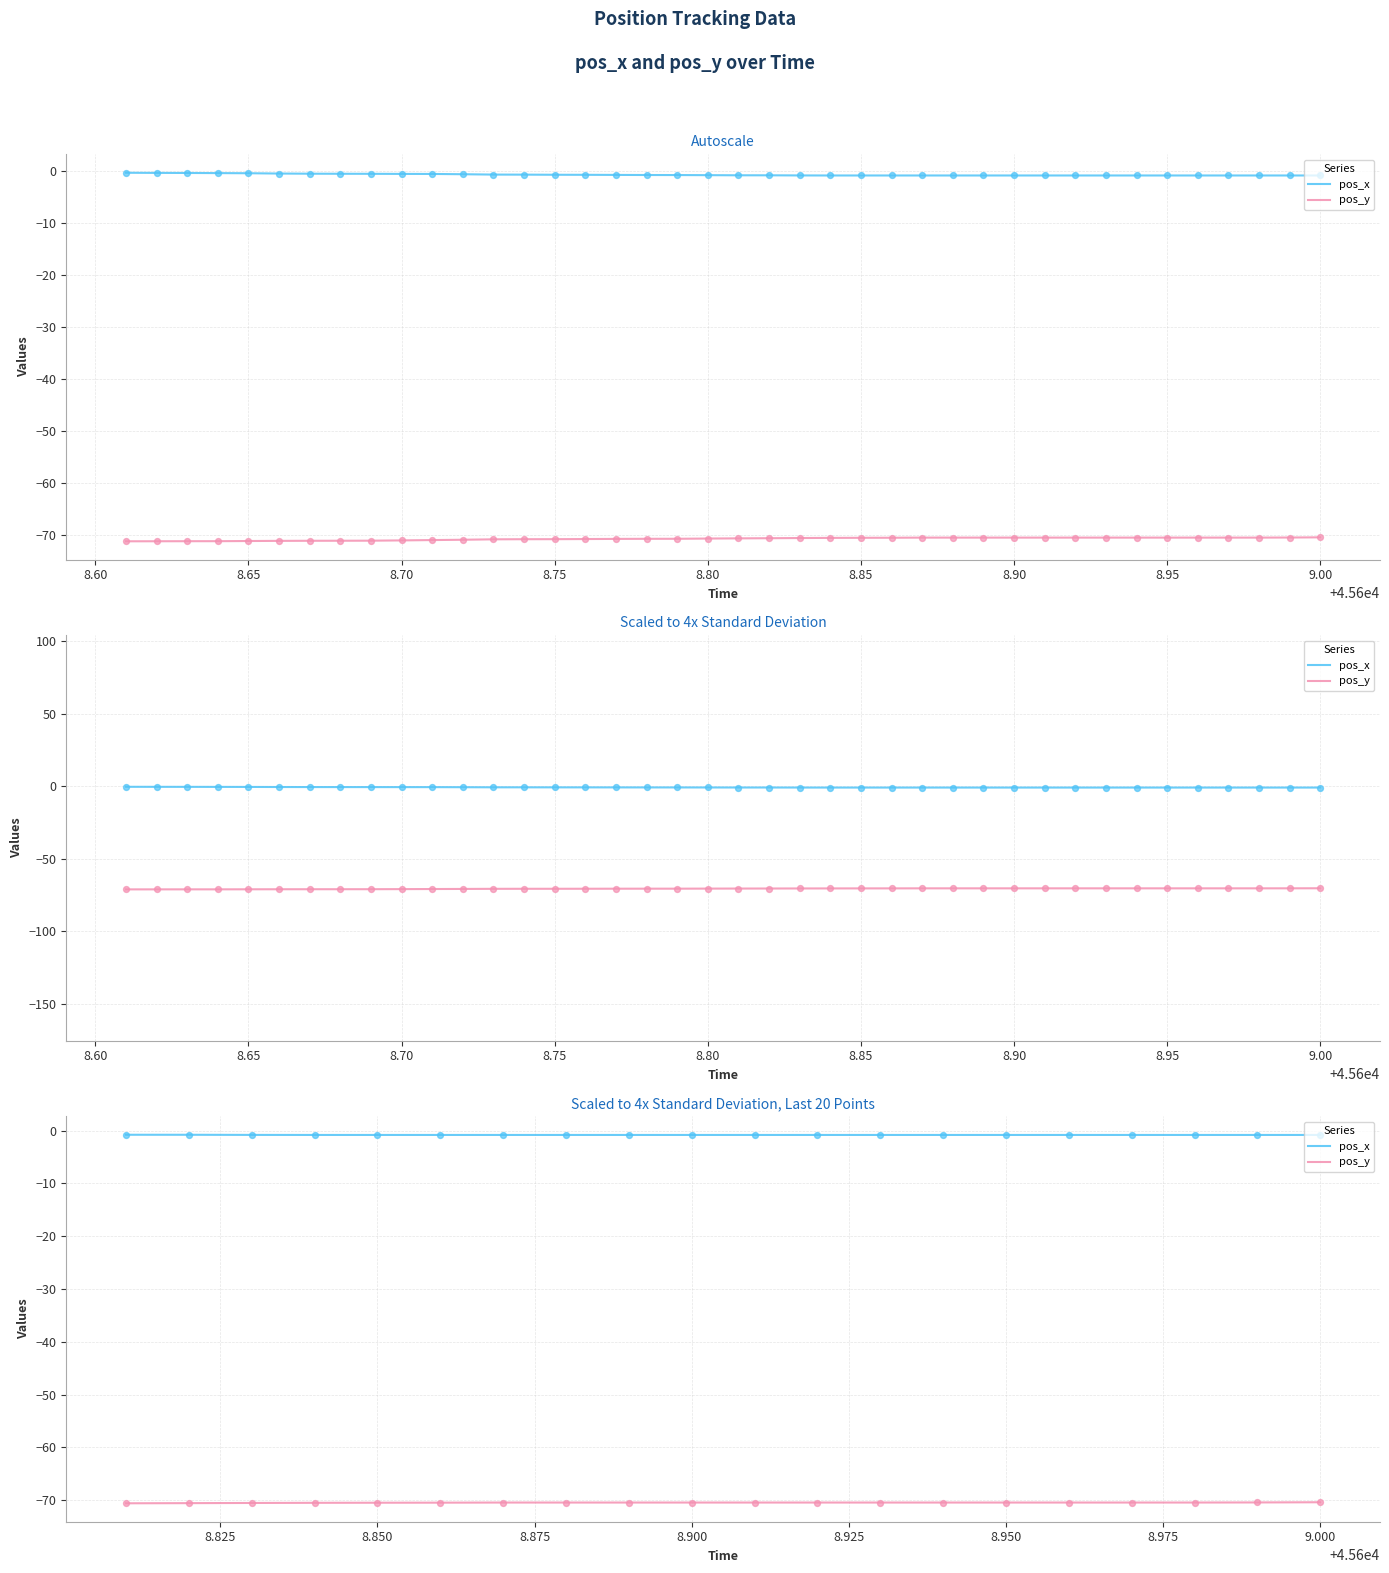

At how many categories does at least one series exceed -52?

20